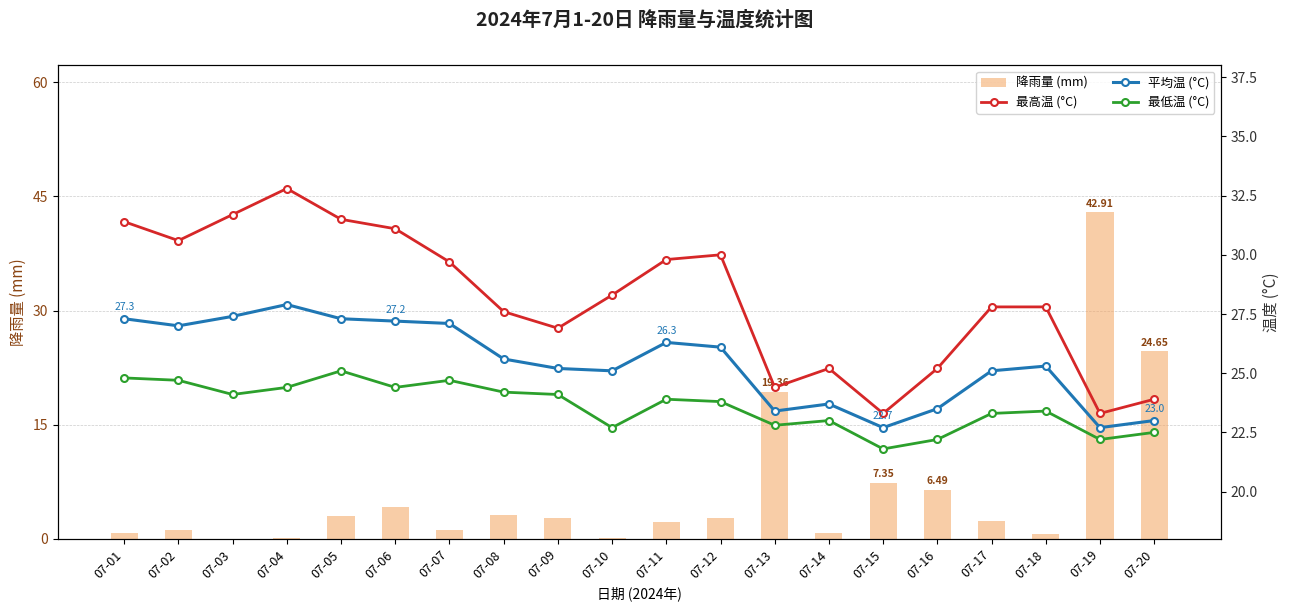

Which series has the largest total across all categories?

最高温 (°C)